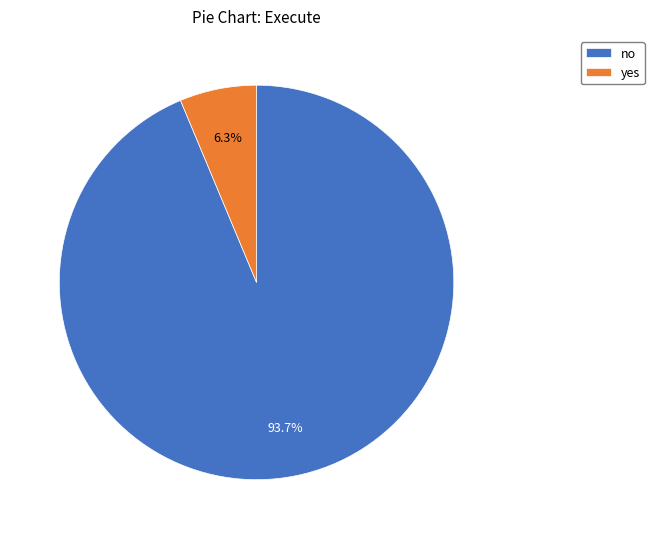

How much of the chart is everything except yes?

93.7%